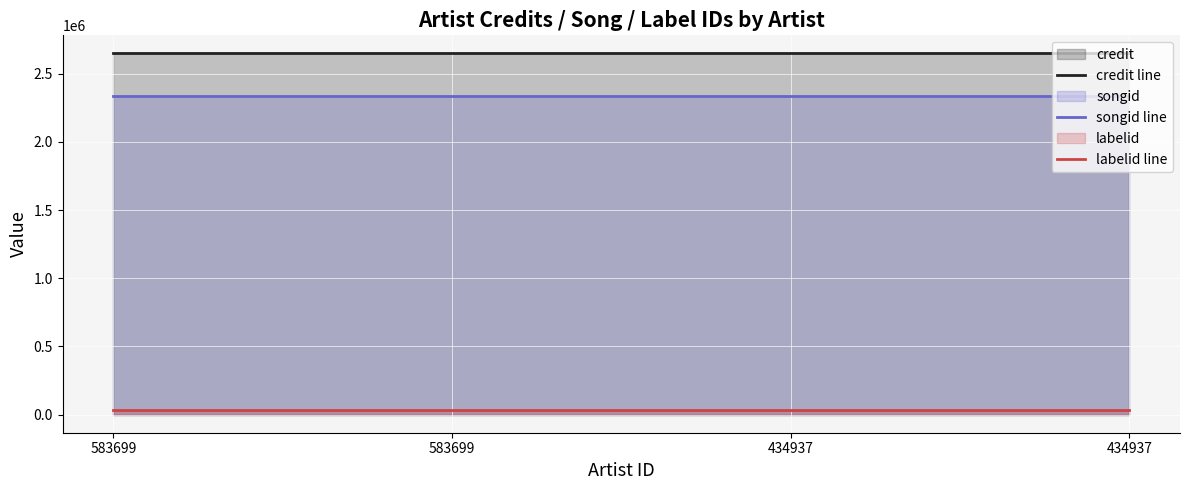

True or false: credit line and songid line cross at least once.

False